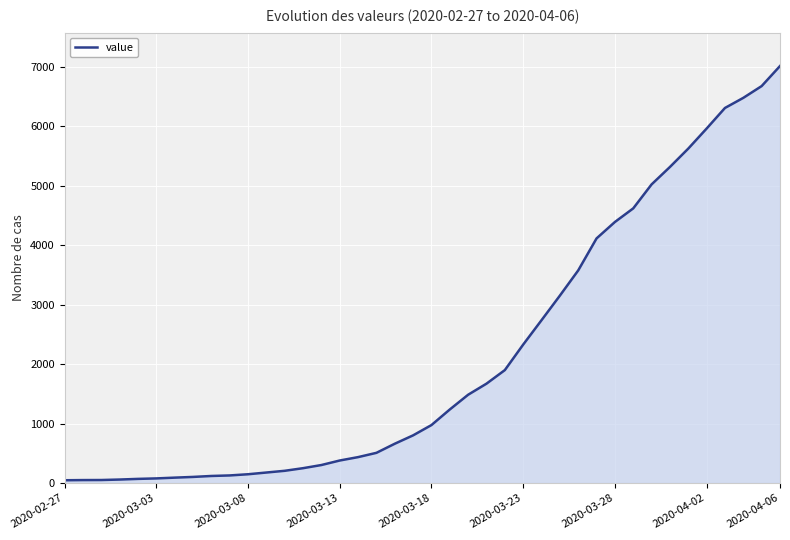

What is the maximum value shown in the chart?

7010